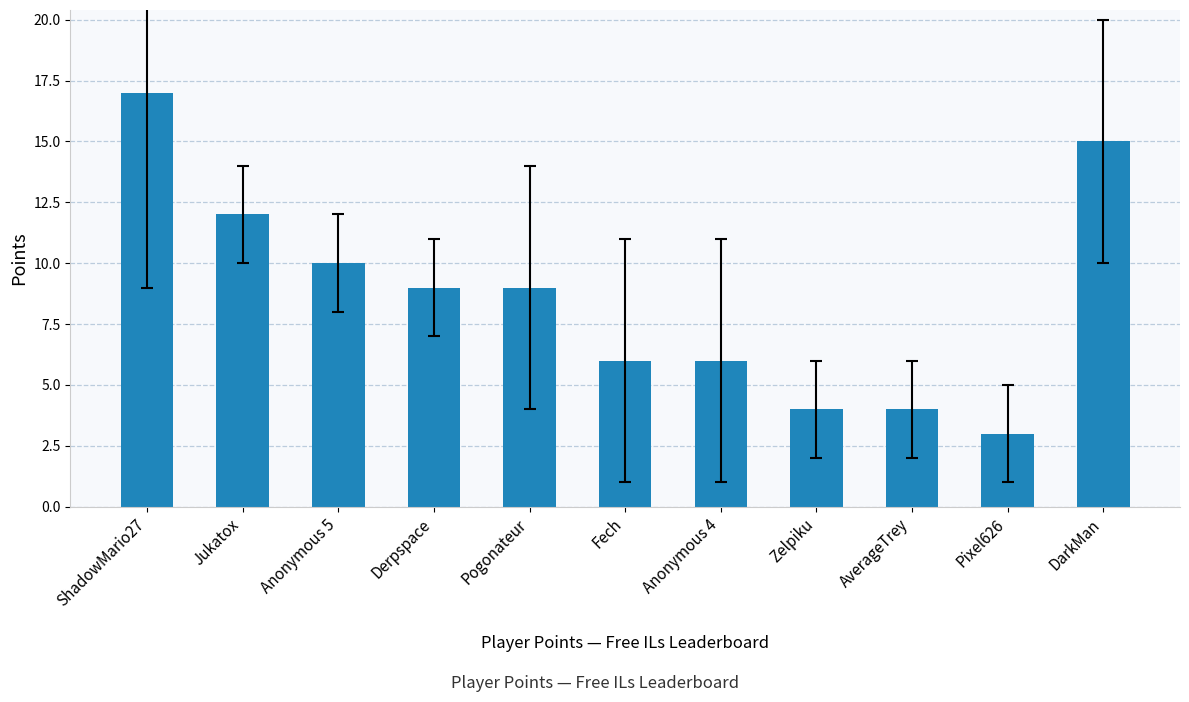

Reading right to left, list all the values displayed in this chart.

15	3	4	4	6	6	9	9	10	12	17